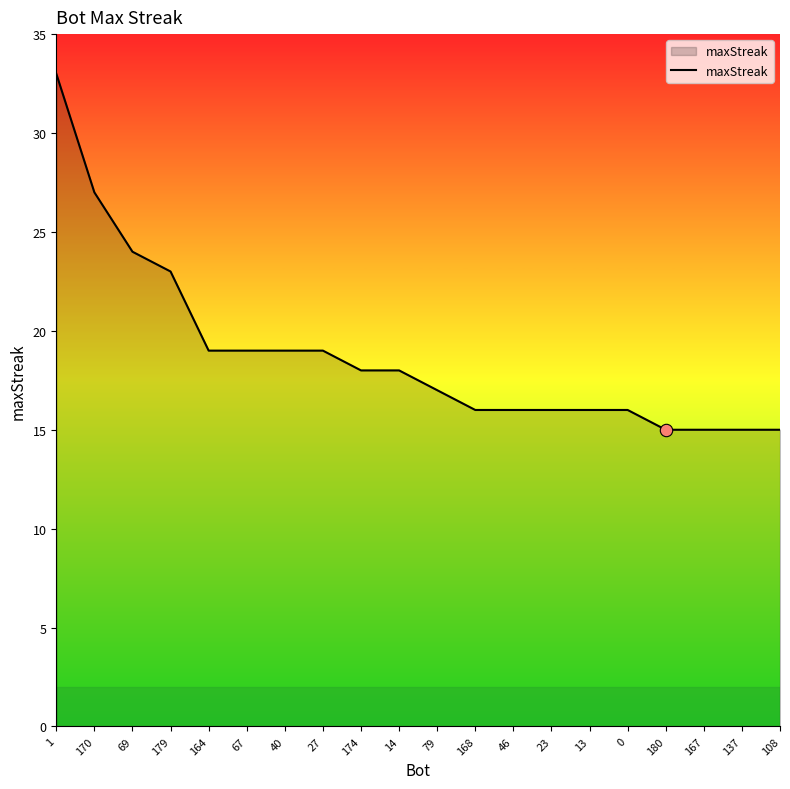

What is the change in value from 46 to 108?

-1